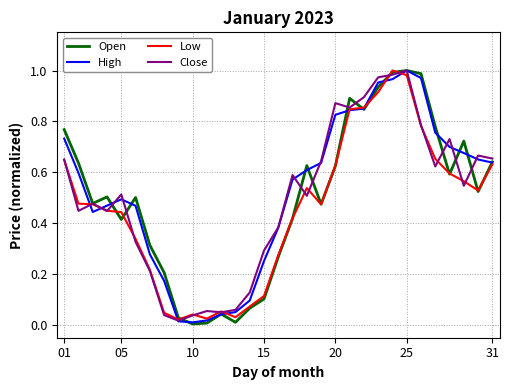

Does the chart have visible grid lines?

Yes